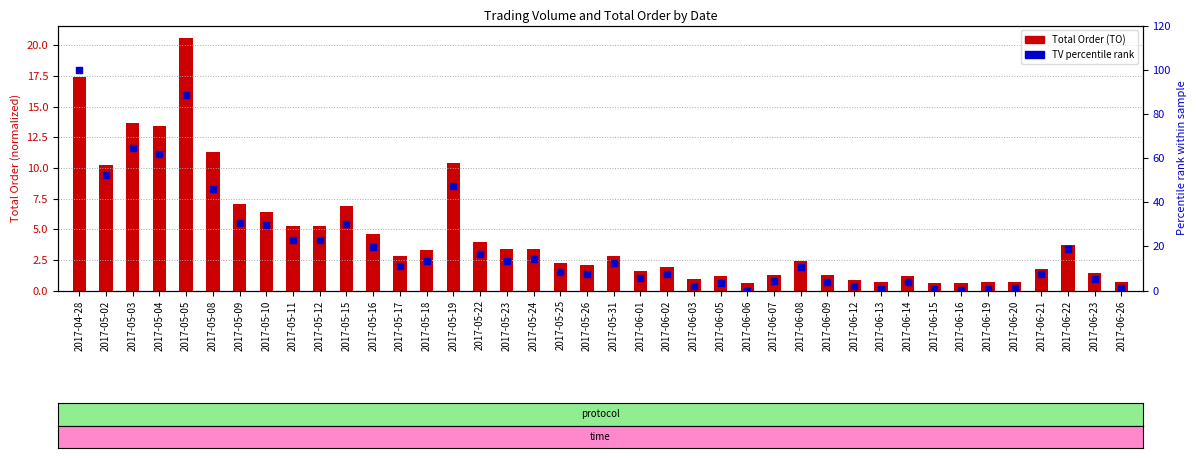

Which series has the largest total across all categories?

TV percentile